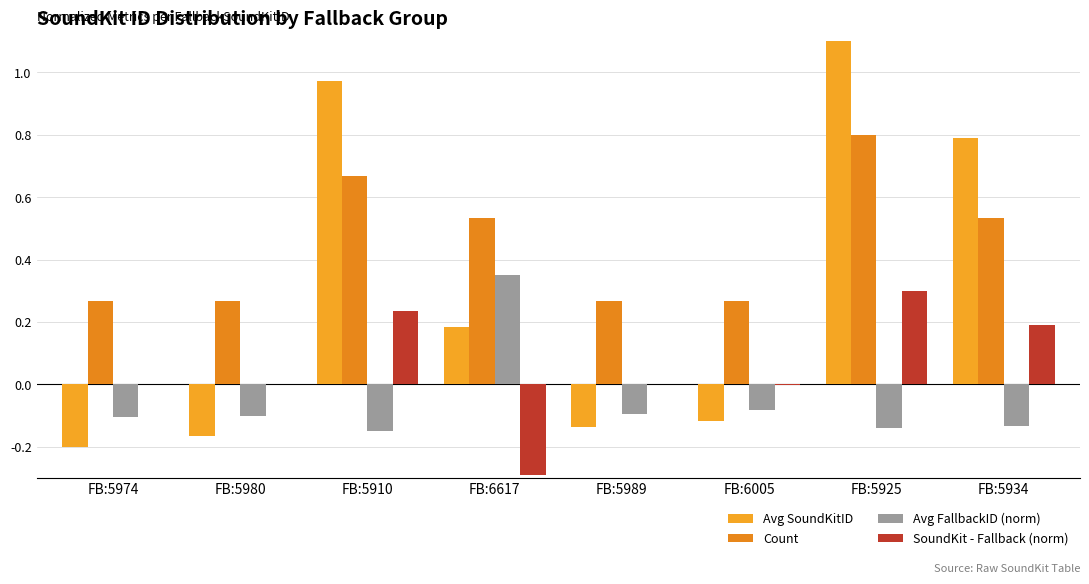

Count the number of data series in this chart.

4